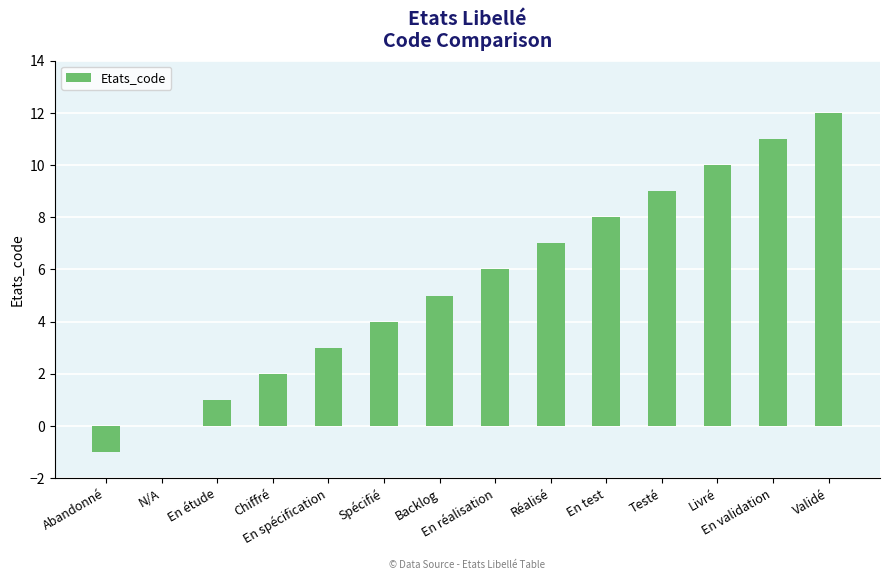

What is the maximum value shown in the chart?

12